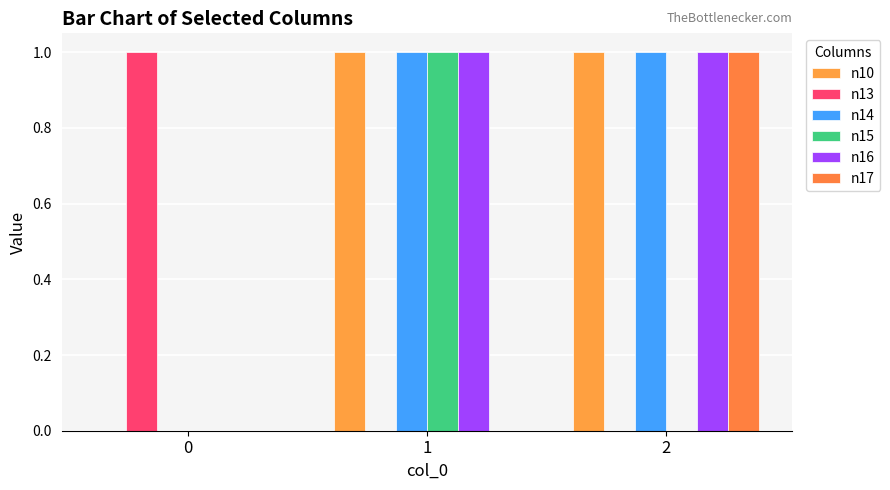

How many groups of bars are there?

3